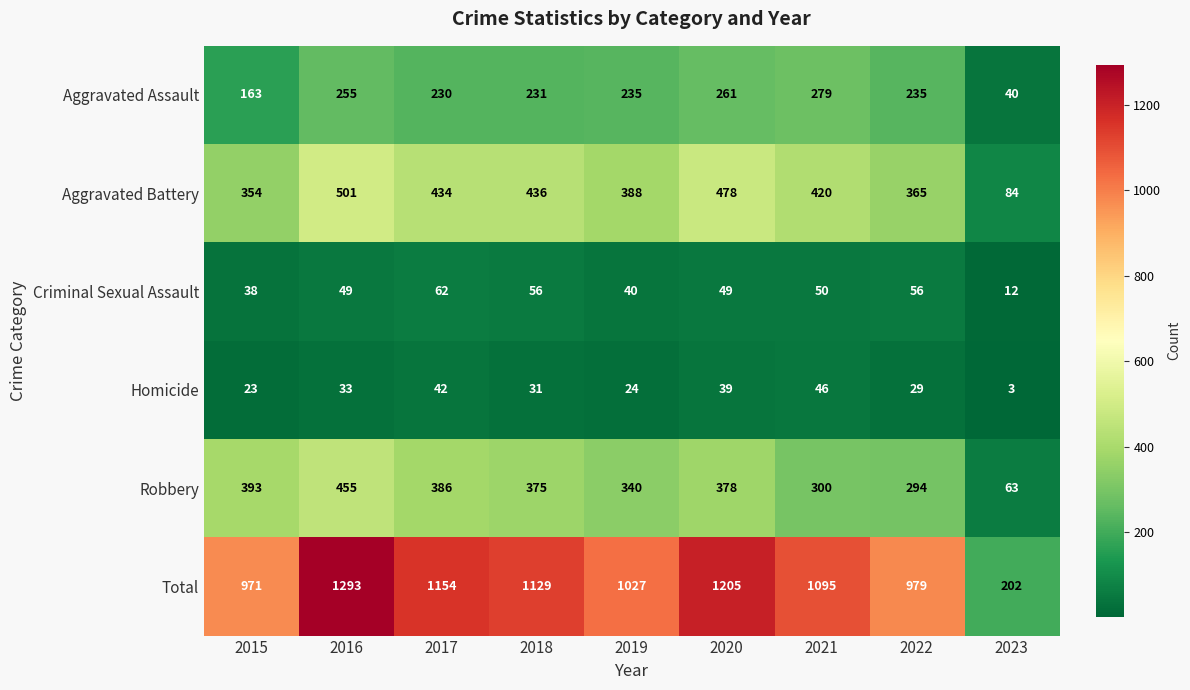

What is the difference between the Aggravated Assault values at 2021 and 2019?

44